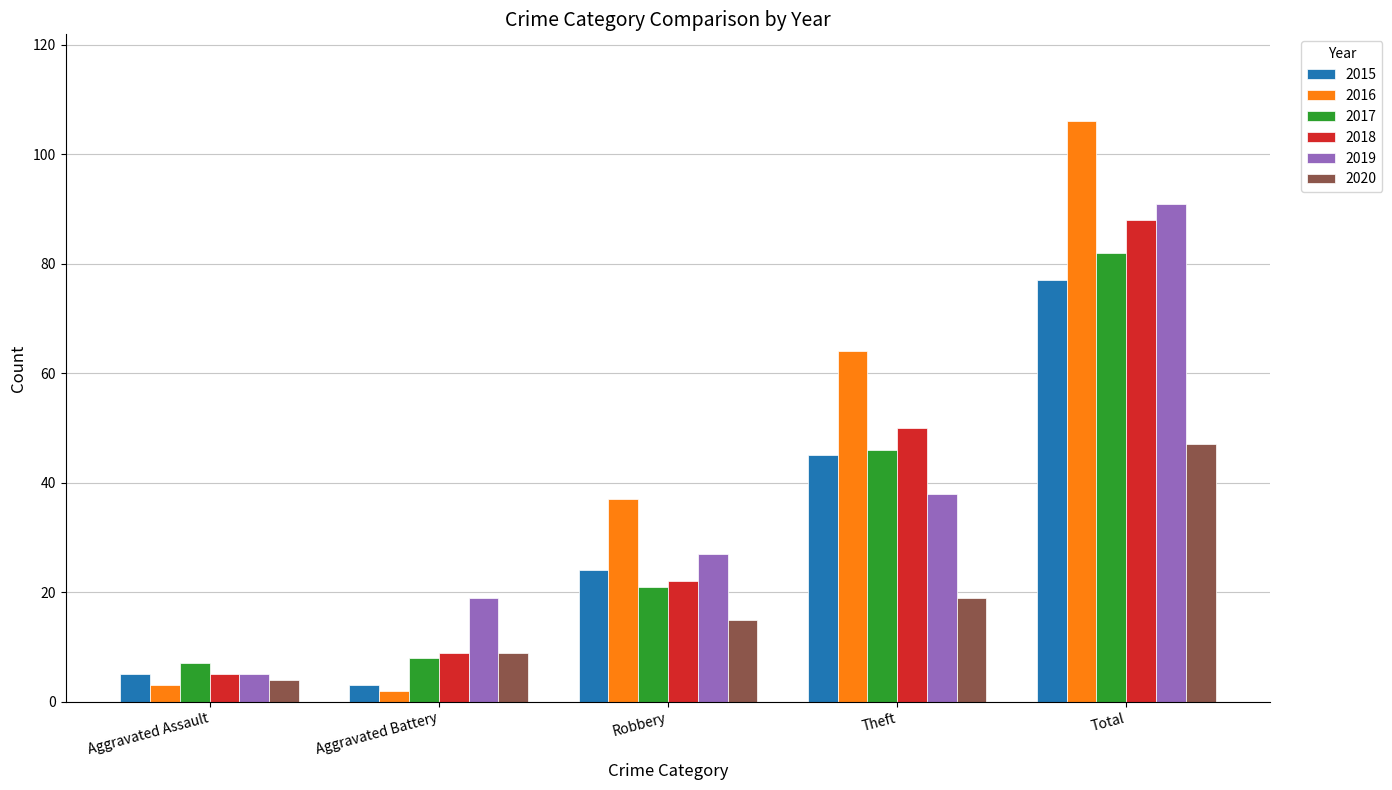

Which series changed the most between Aggravated Assault and Theft?

2016